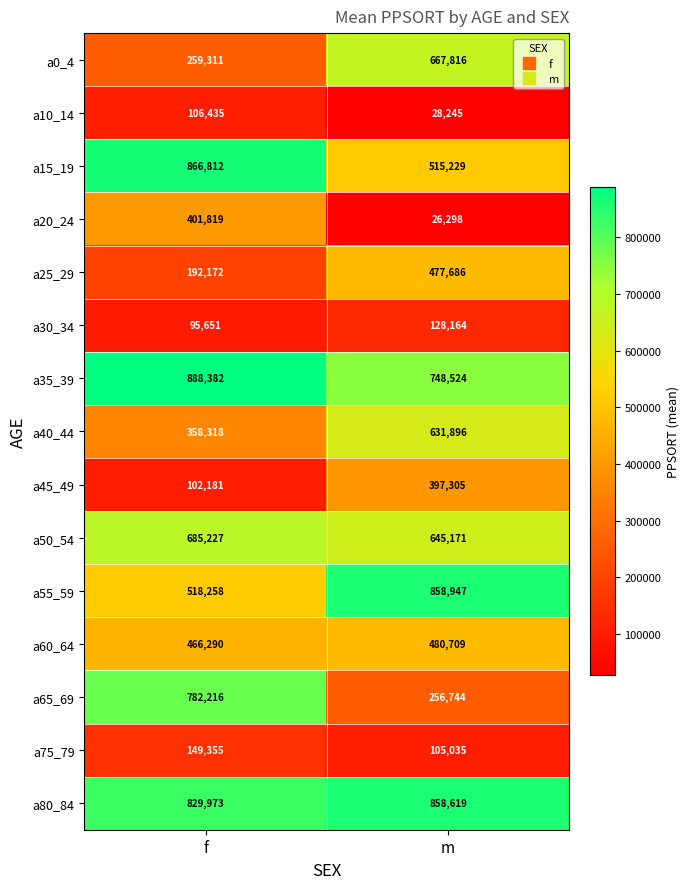

List the series in order of their peak value, highest first.

a35_39, a15_19, a55_59, a80_84, a65_69, a50_54, a0_4, a40_44, a60_64, a25_29, a20_24, a45_49, a75_79, a30_34, a10_14